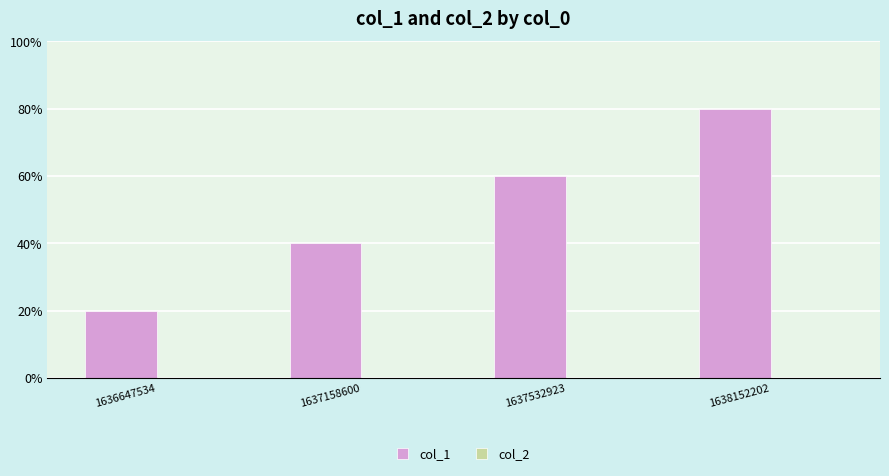

Does the chart contain any negative values?

No